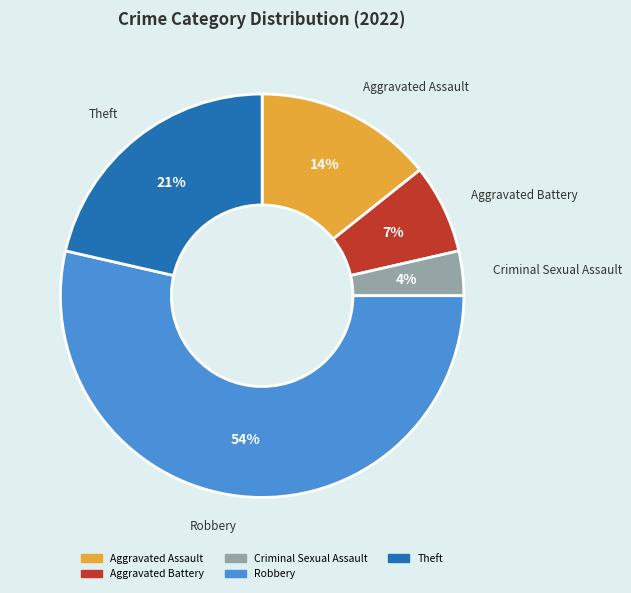

True or false: Aggravated Assault accounts for 14% of the total.

True